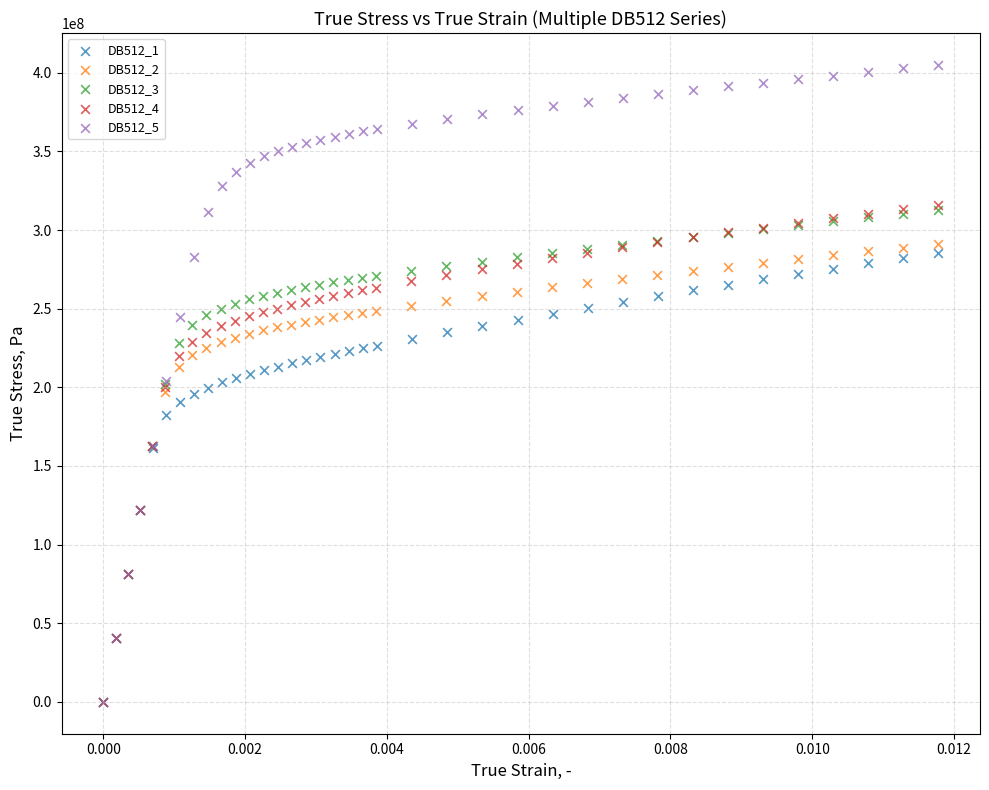

Which series reaches the maximum Y coordinate?

DB512_5